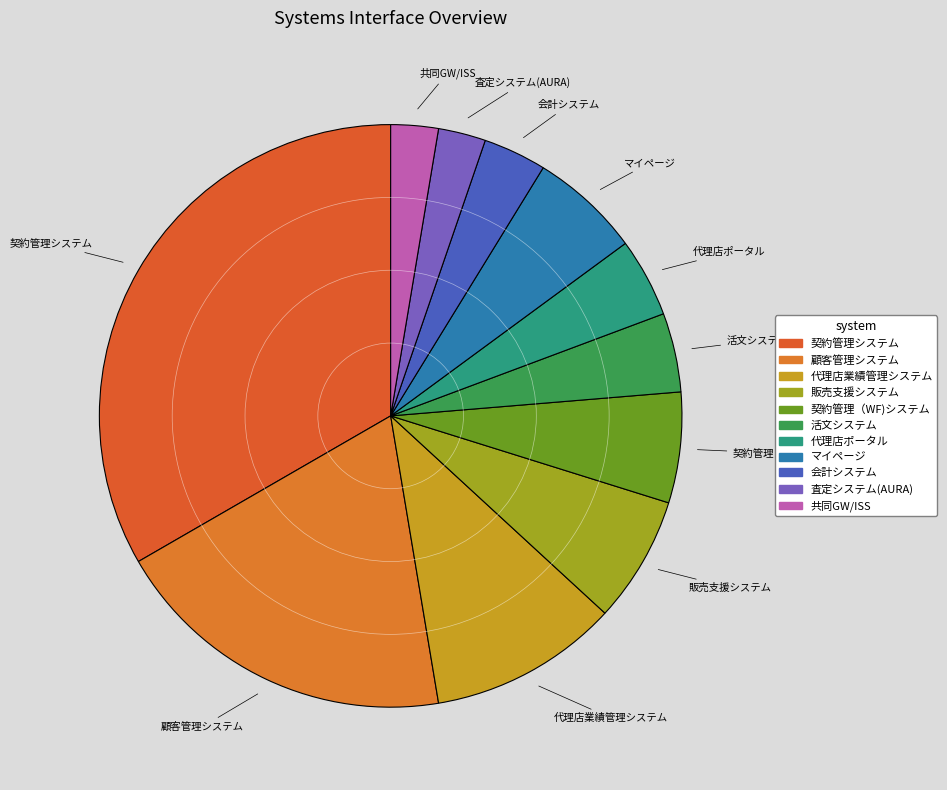

Count the number of slices in the pie.

11